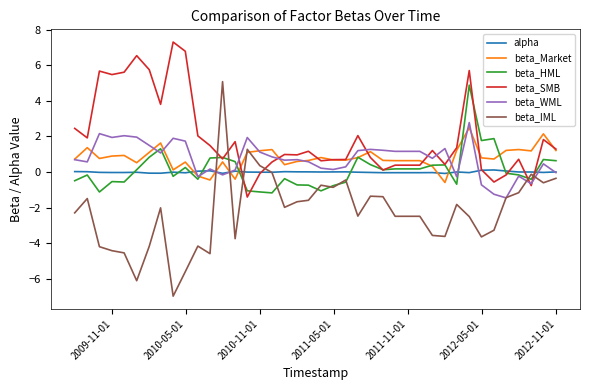

Which series has the largest total across all categories?

beta_SMB